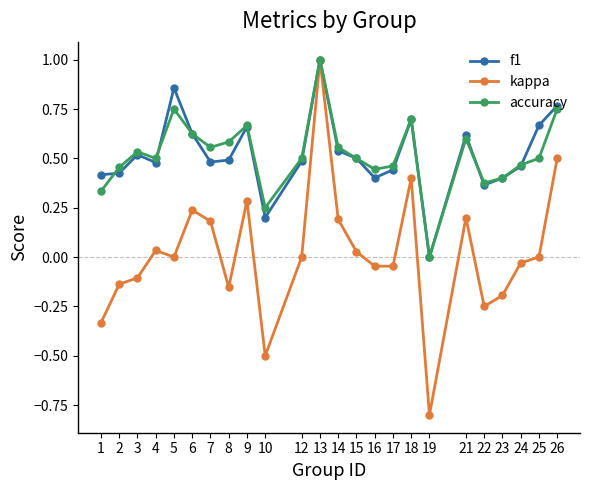

True or false: f1 has more than 2 interior local peaks.

True